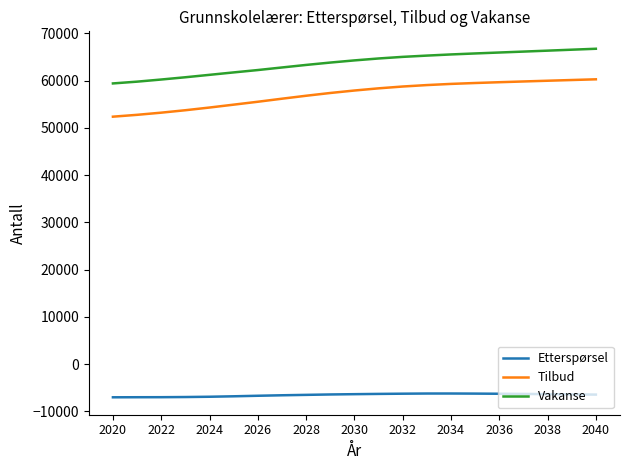

What is the average value of the Etterspørsel series?

-6557